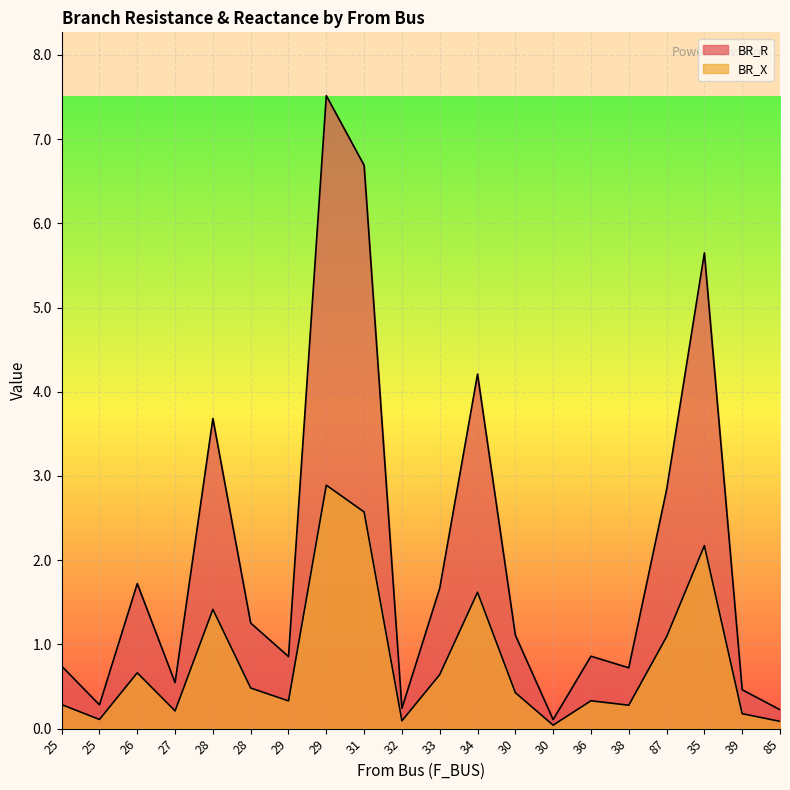

At 32, list the series in order from largest to smallest.

BR_R, BR_X